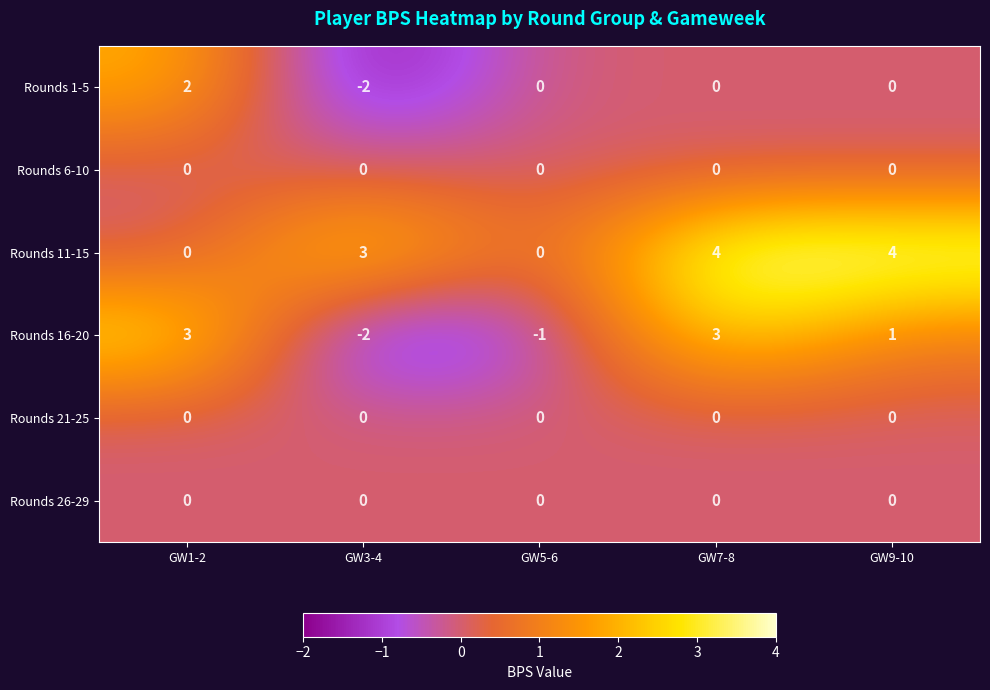

What is the difference between the Rounds 16-20 values at GW7-8 and GW5-6?

4